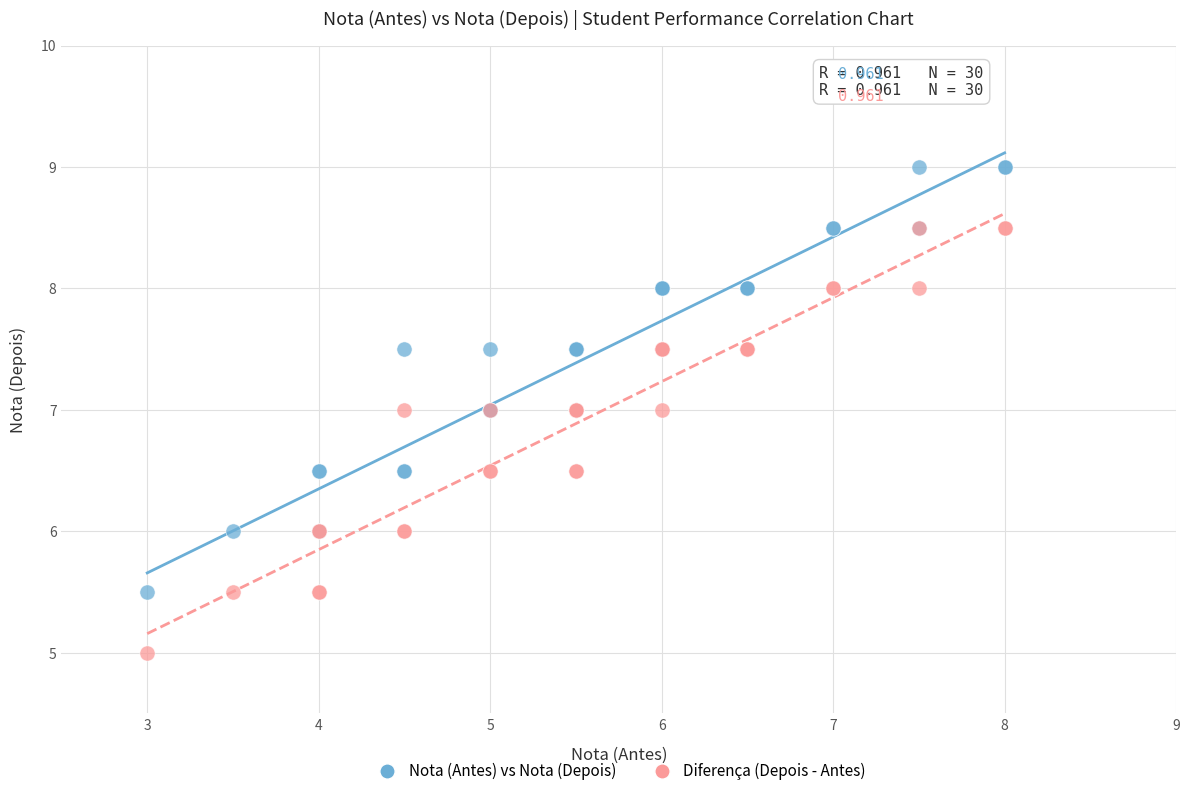

Which series reaches the minimum Y coordinate?

Diferença (Depois - Antes)